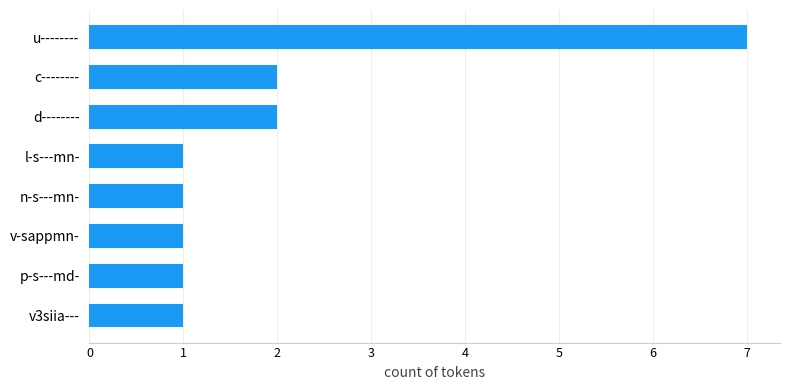

What is the smallest value displayed?

1